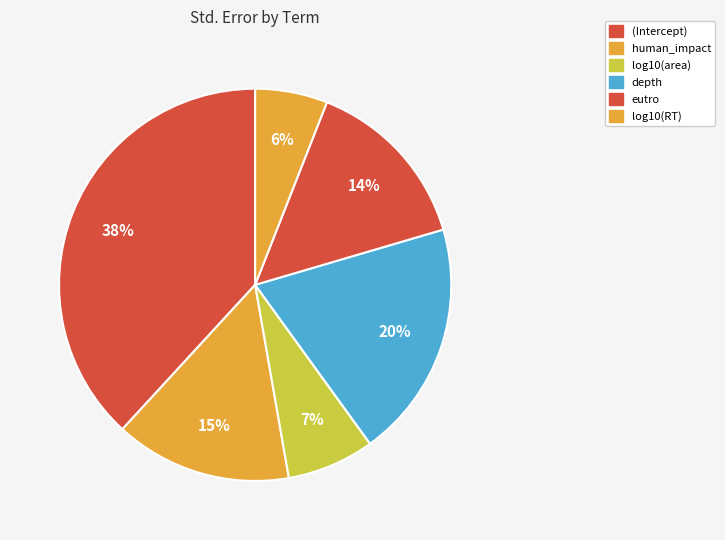

Is there a majority slice in this chart?

No